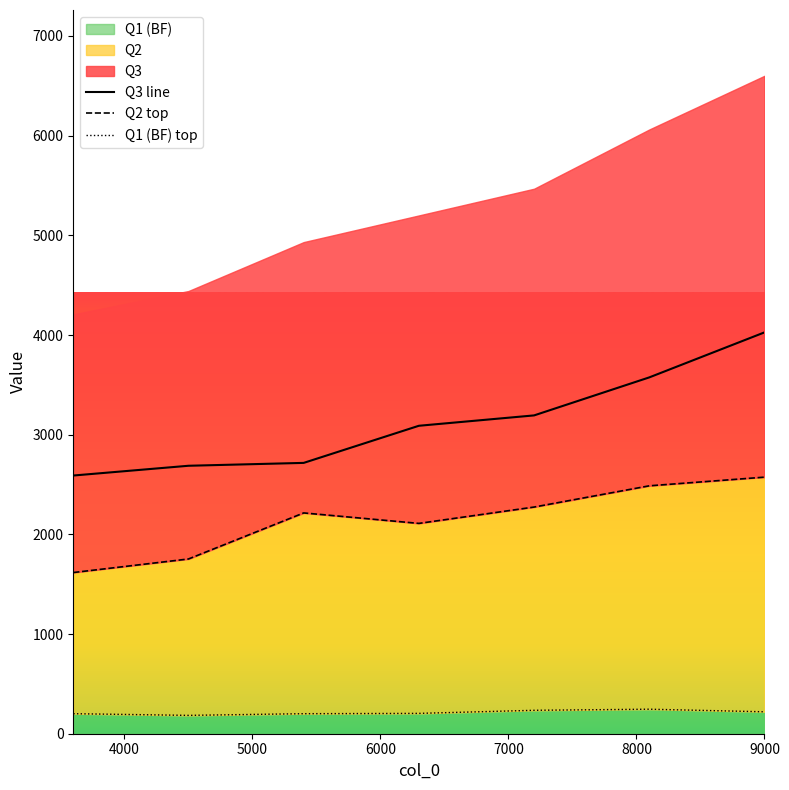

What is the greatest value displayed?

4026.4